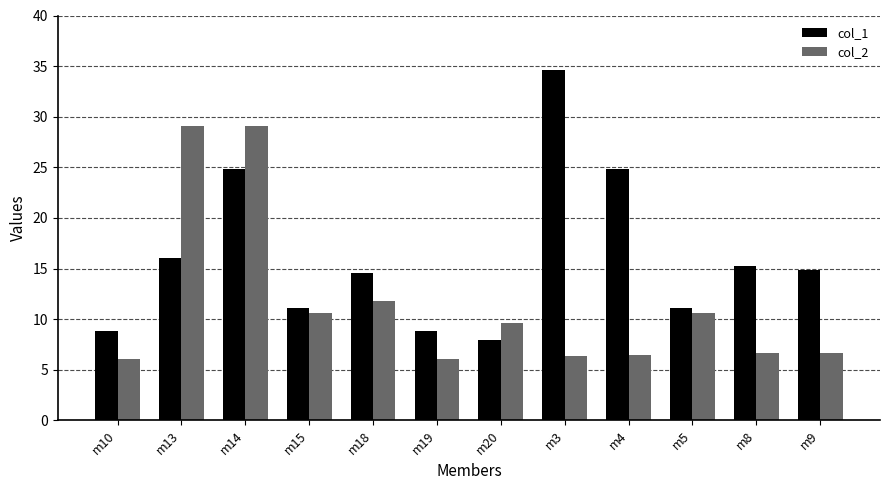

What value does the col_2 series have at m8?

6.7